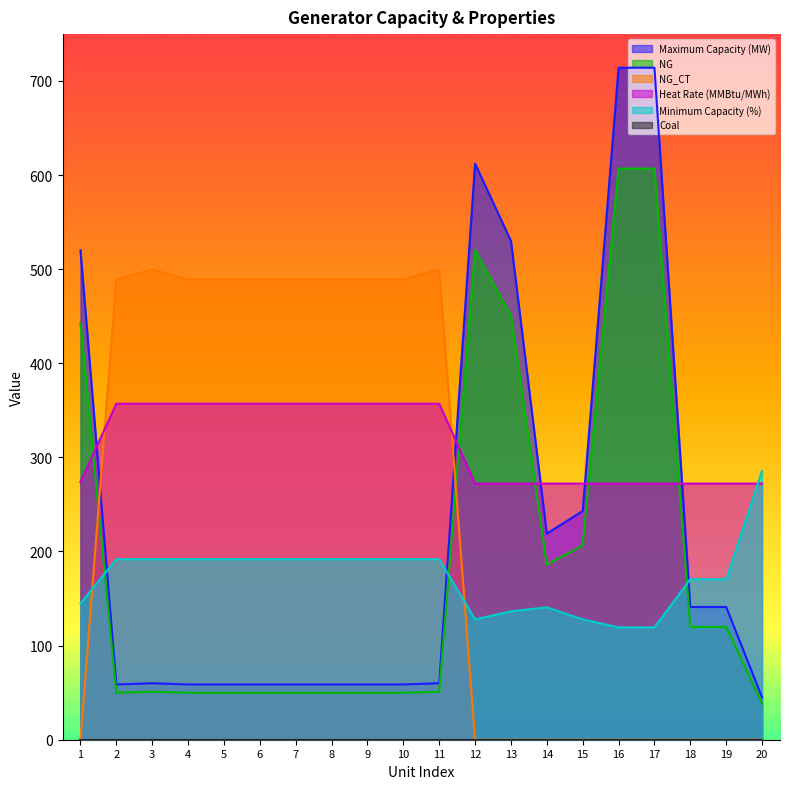

True or false: NG_CT and Heat Rate (MMBtu/MWh) intersect in this chart.

True